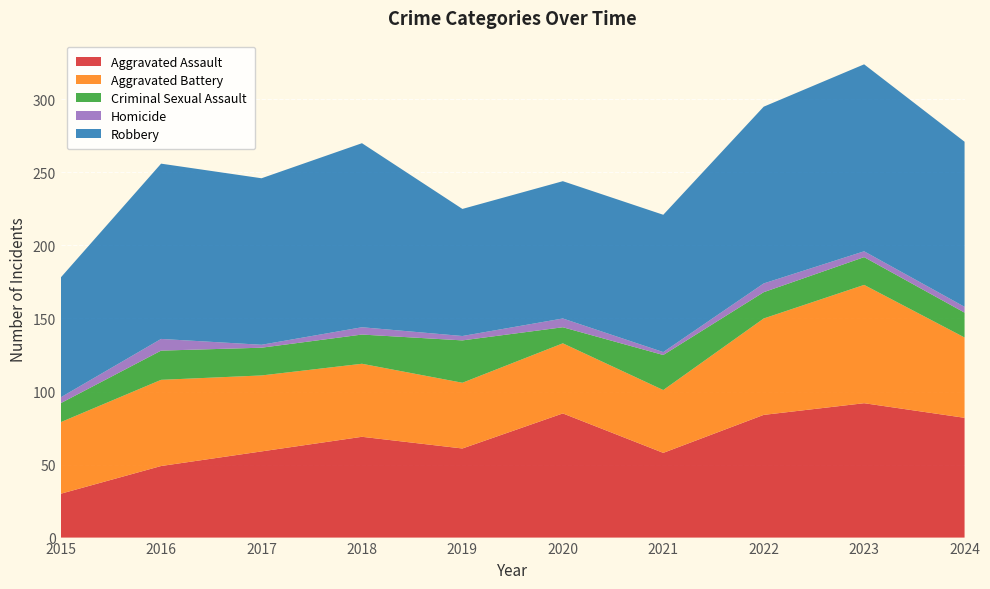

Reading left to right, transcribe all the data shown in this chart.

Aggravated Assault: 2015=30	2016=49	2017=59	2018=69	2019=61	2020=85	2021=58	2022=84	2023=92	2024=82
Aggravated Battery: 2015=49	2016=59	2017=52	2018=50	2019=45	2020=48	2021=43	2022=66	2023=81	2024=55
Criminal Sexual Assault: 2015=13	2016=20	2017=19	2018=20	2019=29	2020=11	2021=24	2022=18	2023=19	2024=17
Homicide: 2015=4	2016=8	2017=2	2018=5	2019=3	2020=6	2021=2	2022=6	2023=4	2024=4
Robbery: 2015=82	2016=120	2017=114	2018=126	2019=87	2020=94	2021=94	2022=121	2023=128	2024=113